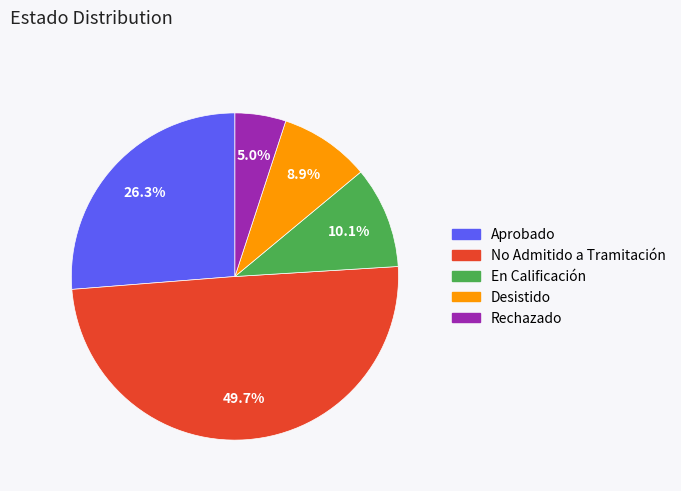

To the nearest percent, what is the average slice percentage?

20%